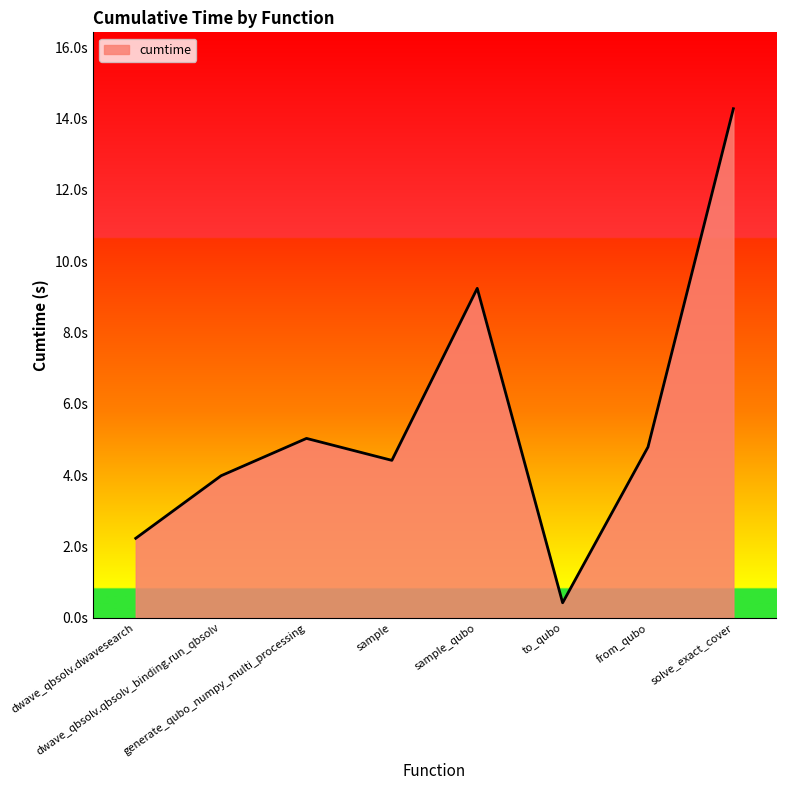

What is the maximum value shown in the chart?

14.3